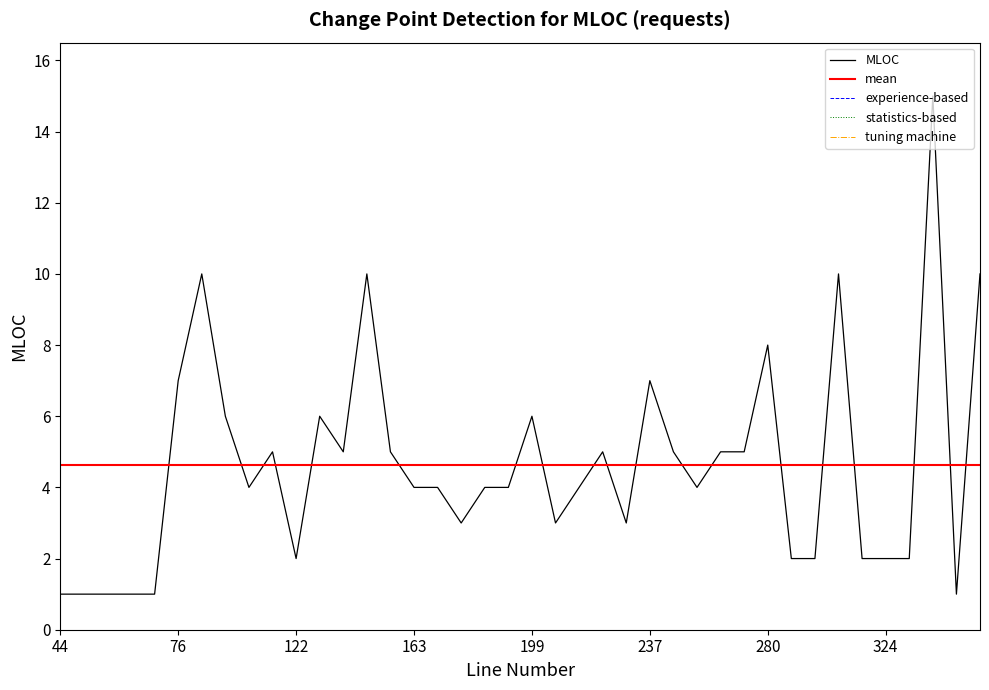

True or false: experience-based has more than 0 interior local peaks.

False